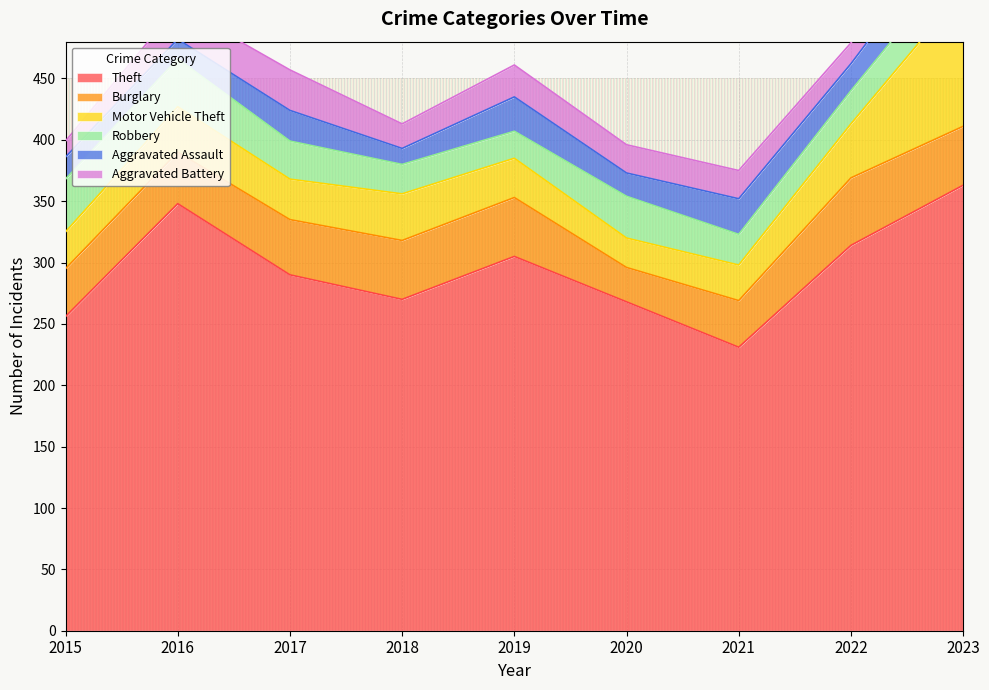

What is the sum of the Robbery values at 2017 and 2022?

58